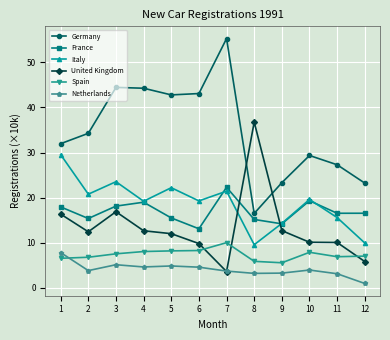

Is the value of United Kingdom at 12 greater than the value of Germany at 2?

No